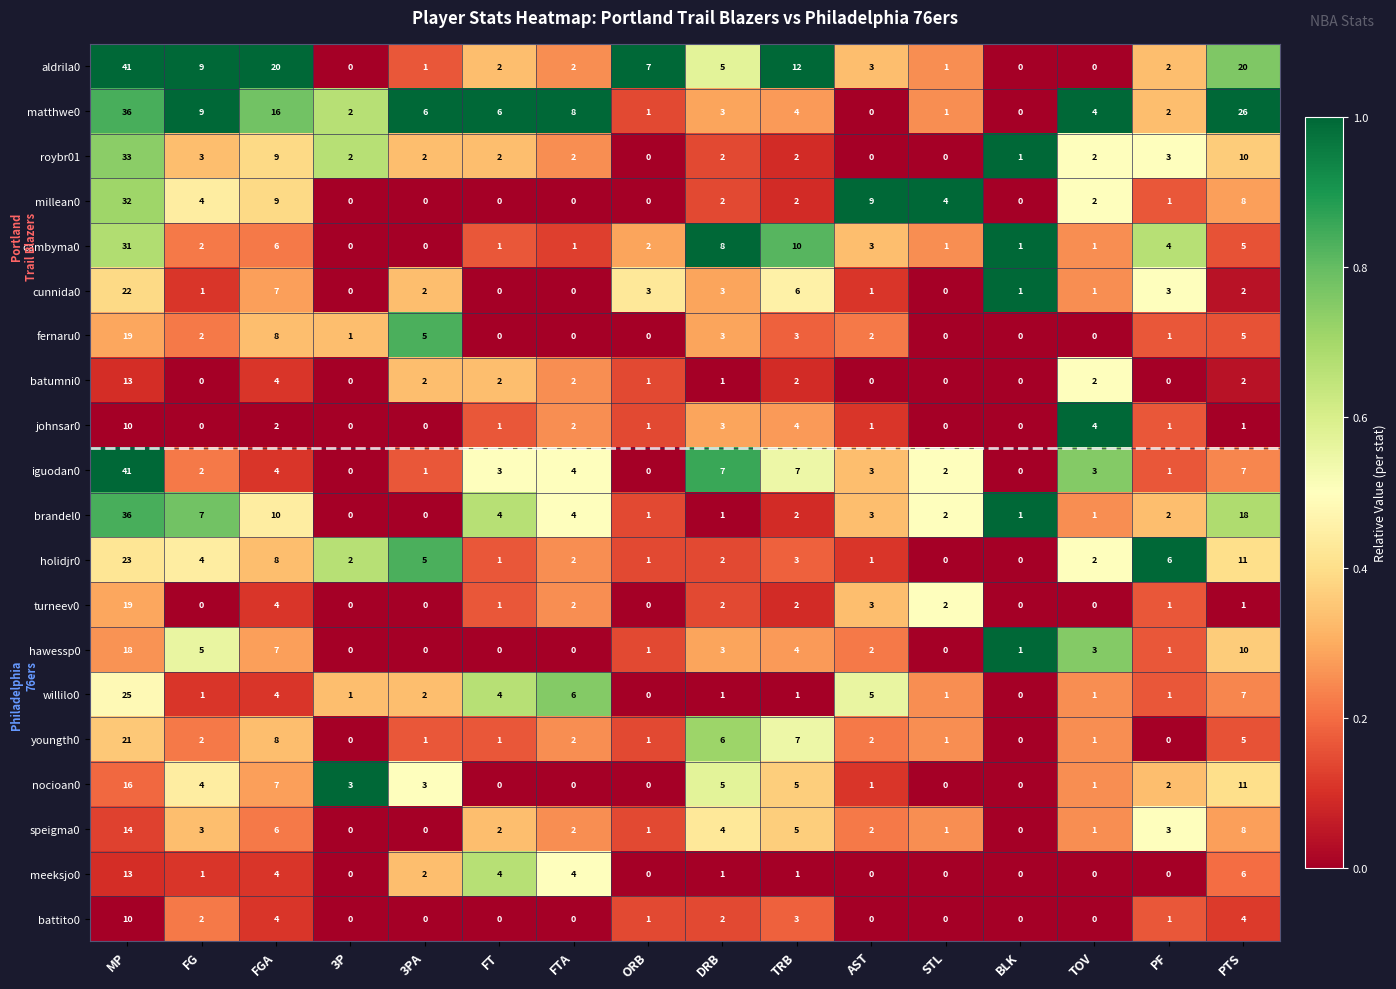

The value of cunnida0 at FTA is -15. True or false?

False